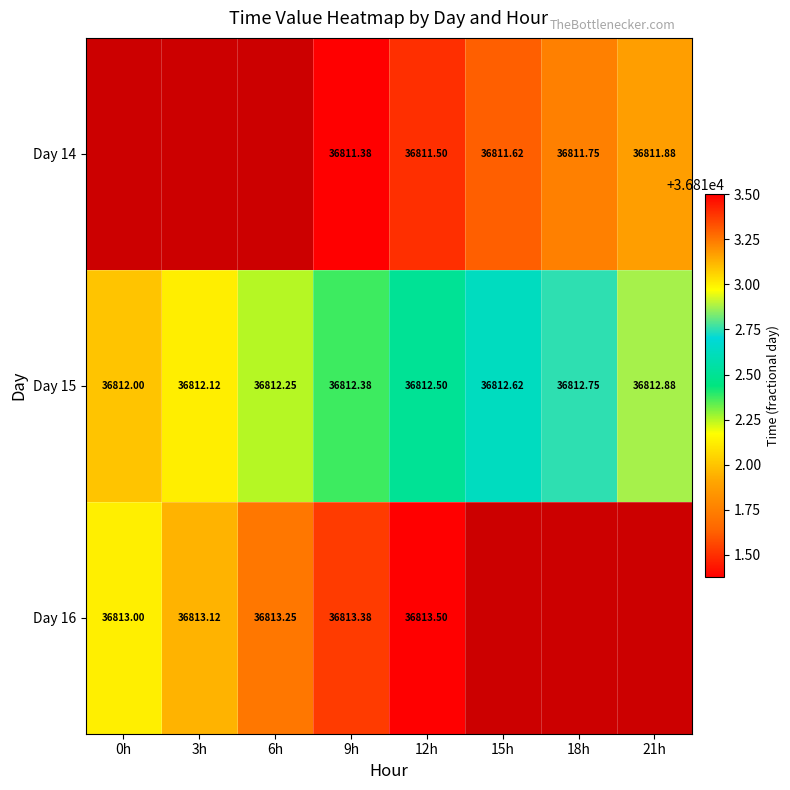

Is the value of Day 14 at 12h greater than the value of Day 15 at 6h?

No